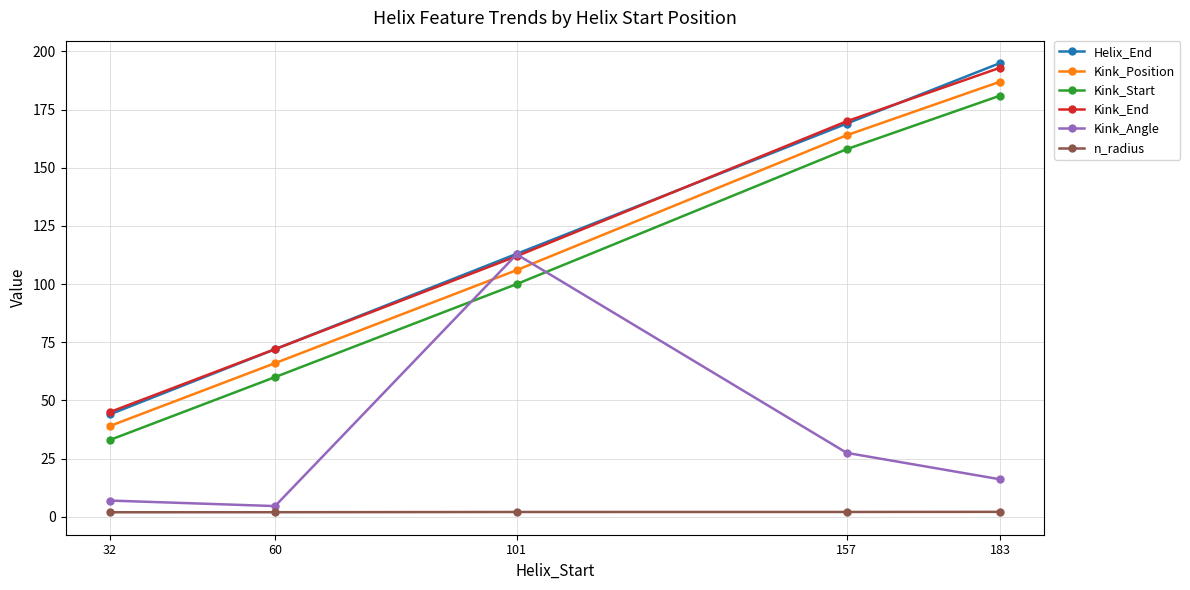

The value of Helix_End at 32 is 27.1. True or false?

False